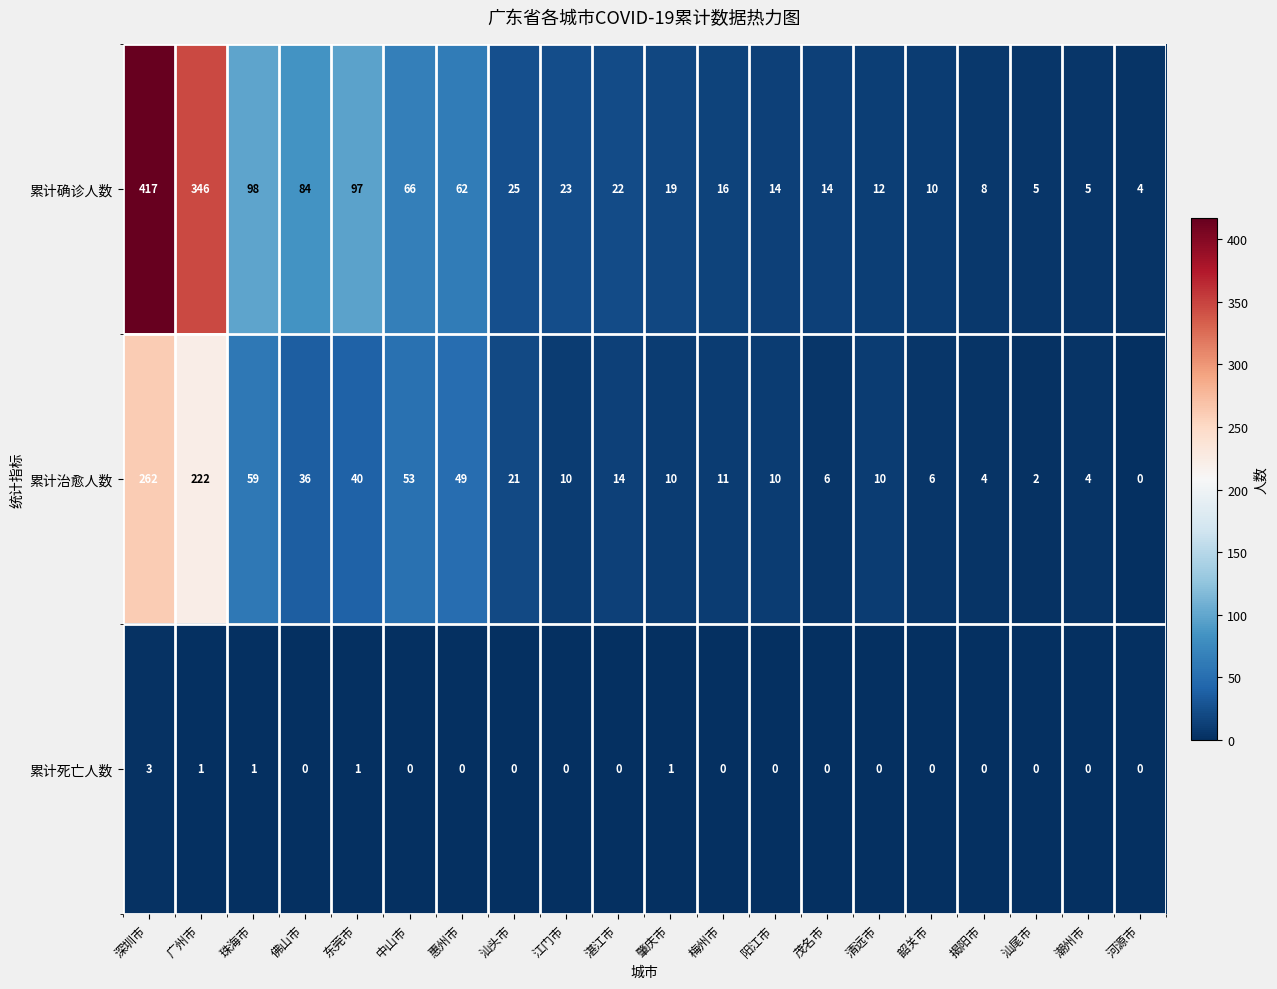

How many series are shown in this chart?

3